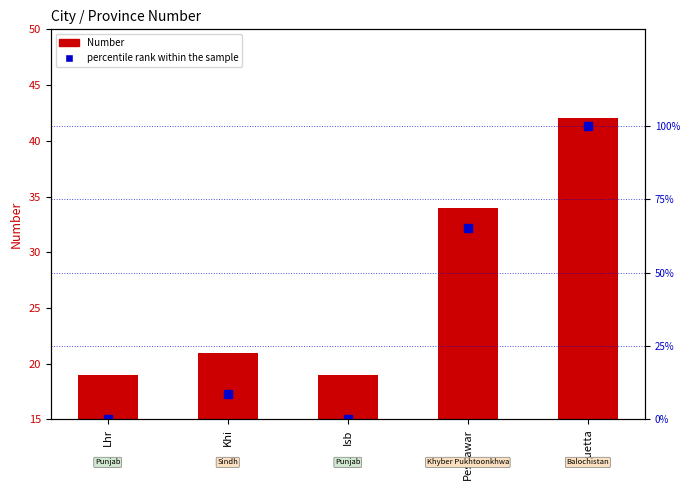

Rank the series by their maximum value, from highest to lowest.

percentile rank within the sample, Number